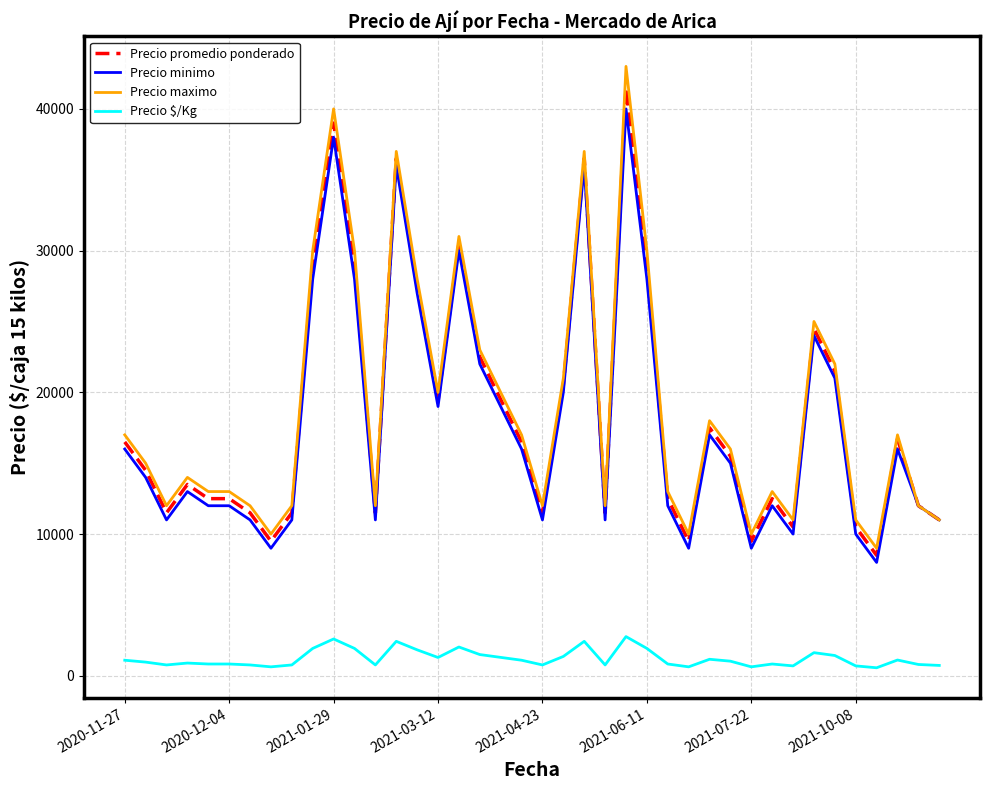

Which series has the widest spread of values?

Precio maximo